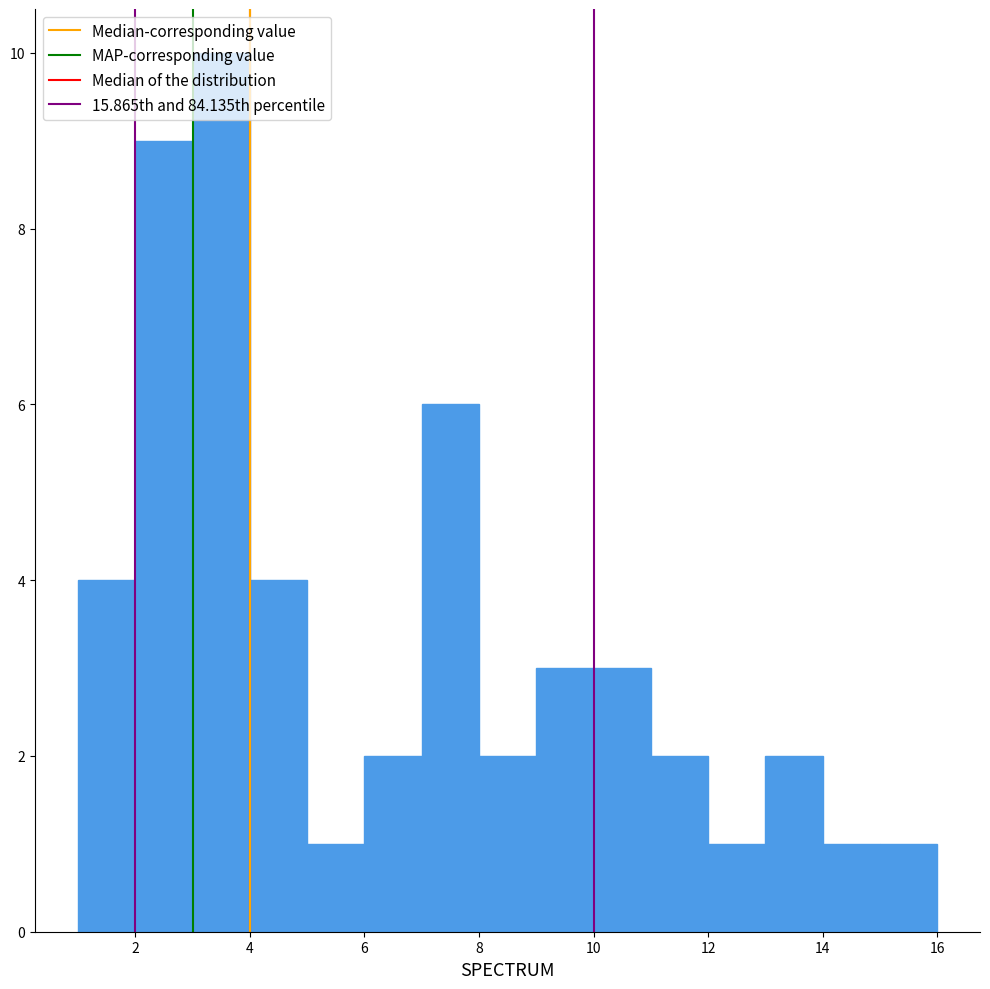

Which range on the x-axis has the tallest bar?

3 to 4